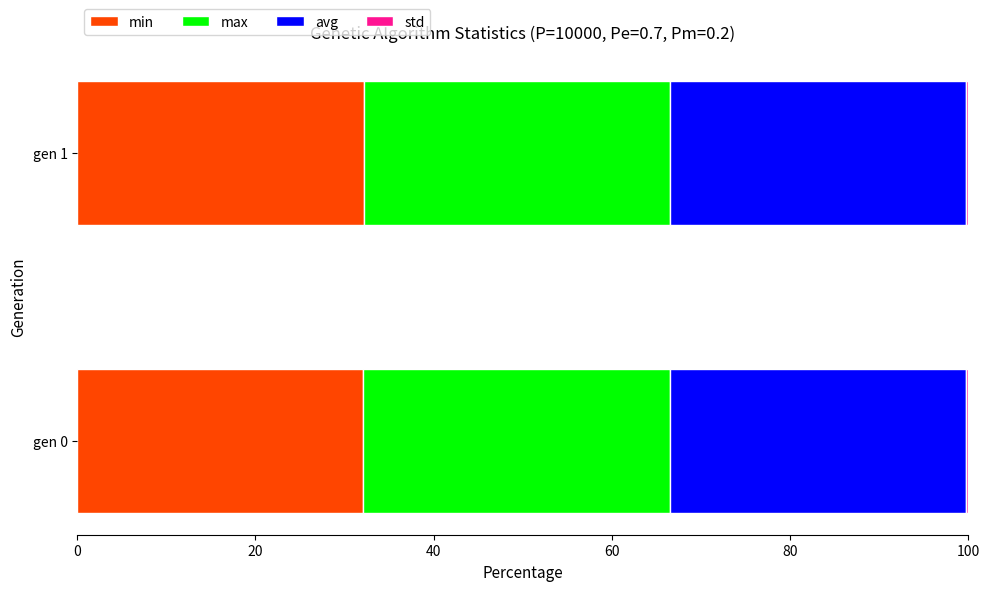

Is it true that min equals 32.0 at gen 0?

True